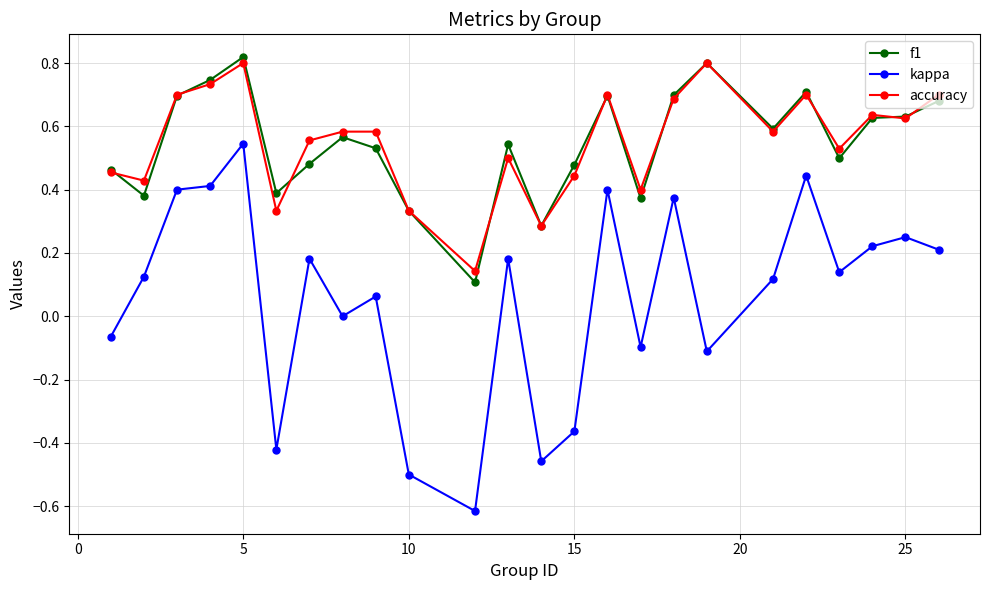

How many lines are shown in the chart?

3